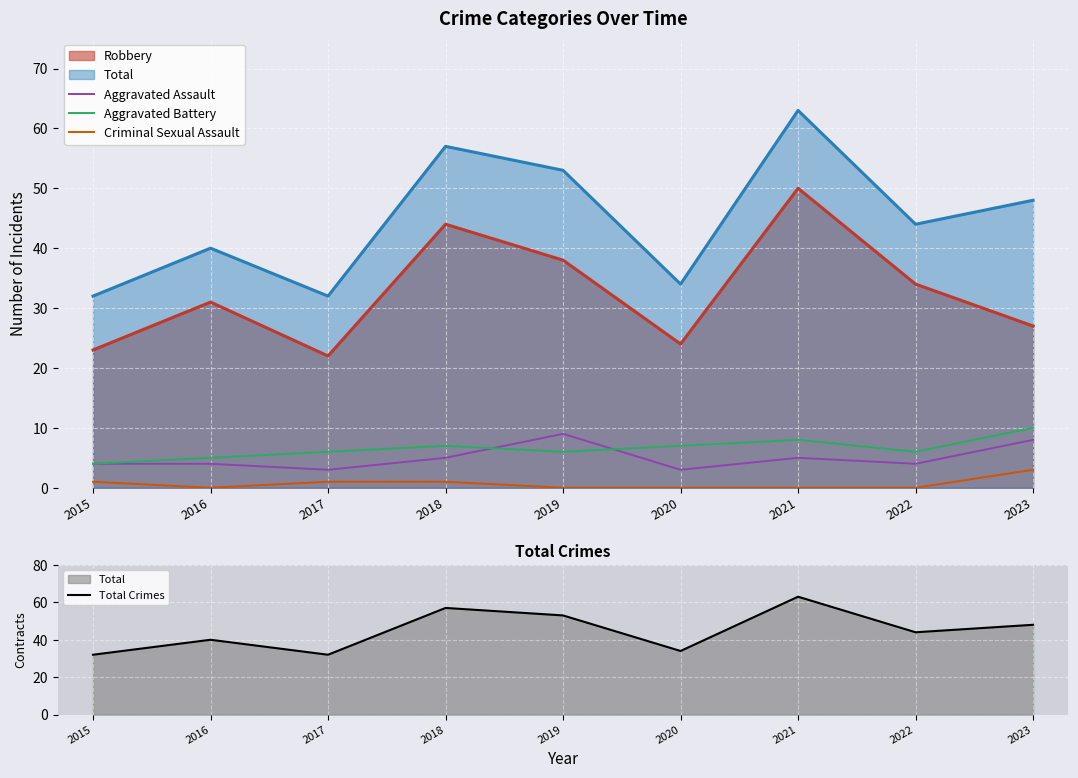

True or false: Total Crimes and Aggravated Battery cross at least once.

False